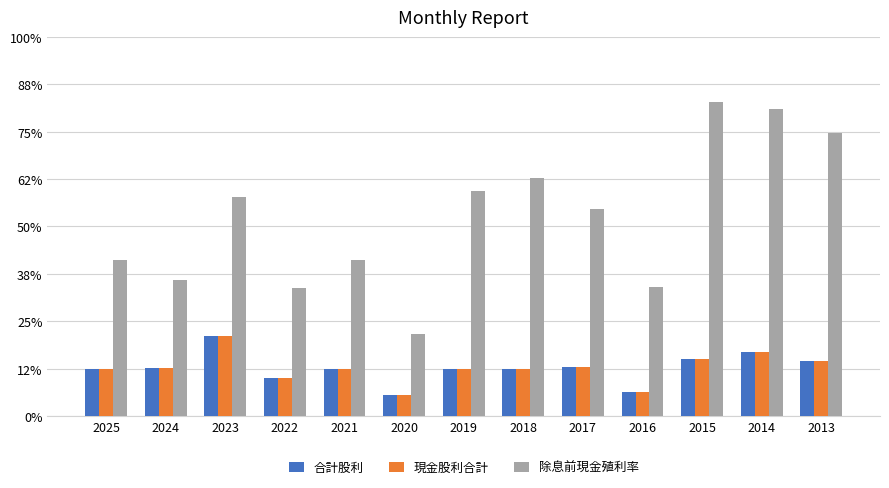

Reading left to right, what are all the values shown in this chart?

合計股利: 2025=1.0	2024=1.0	2023=1.7	2022=0.8	2021=1.0	2020=0.4	2019=1.0	2018=1.0	2017=1.0	2016=0.5	2015=1.2	2014=1.4	2013=1.2
現金股利合計: 2025=1.0	2024=1.0	2023=1.7	2022=0.8	2021=1.0	2020=0.4	2019=1.0	2018=1.0	2017=1.0	2016=0.5	2015=1.2	2014=1.4	2013=1.2
除息前現金殖利率: 2025=3.3	2024=2.9	2023=4.6	2022=2.7	2021=3.3	2020=1.7	2019=4.8	2018=5.0	2017=4.4	2016=2.7	2015=6.6	2014=6.5	2013=6.0